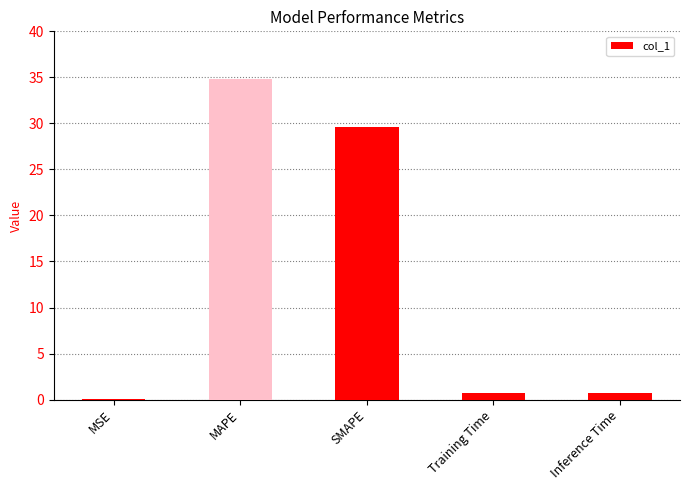

Which label corresponds to the largest value in the chart?

MAPE